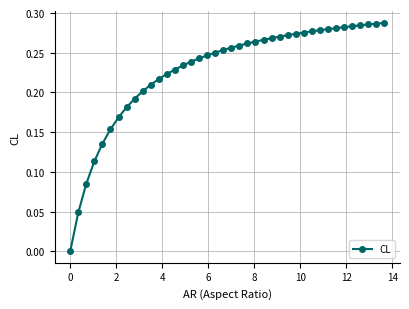

How many series are shown in this chart?

1